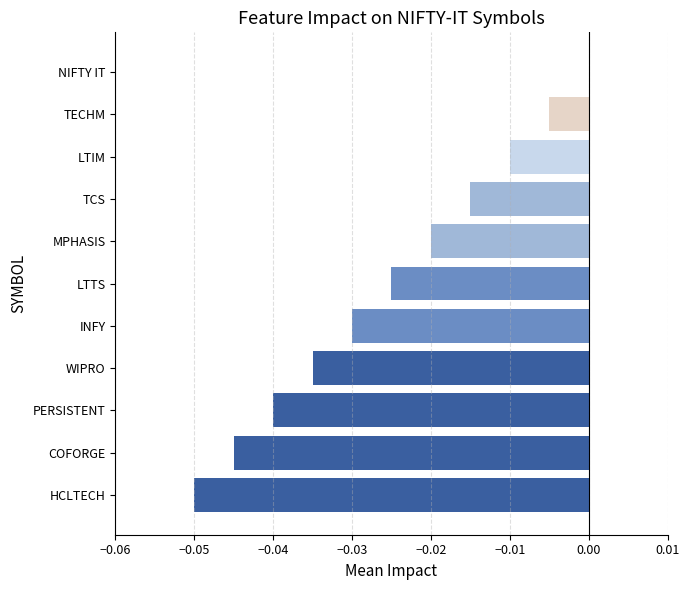

What is the sum of all values?

-0.3